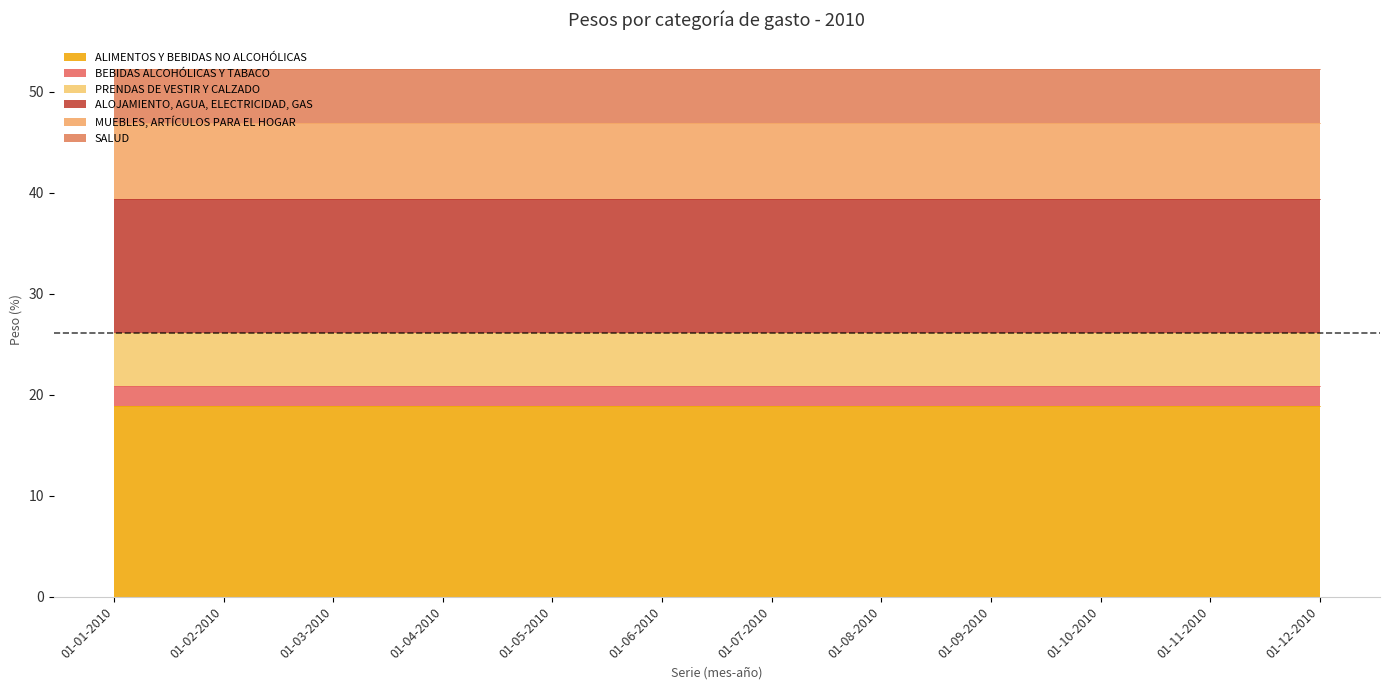

True or false: SALUD and ALOJAMIENTO, AGUA, ELECTRICIDAD, GAS cross at least once.

False